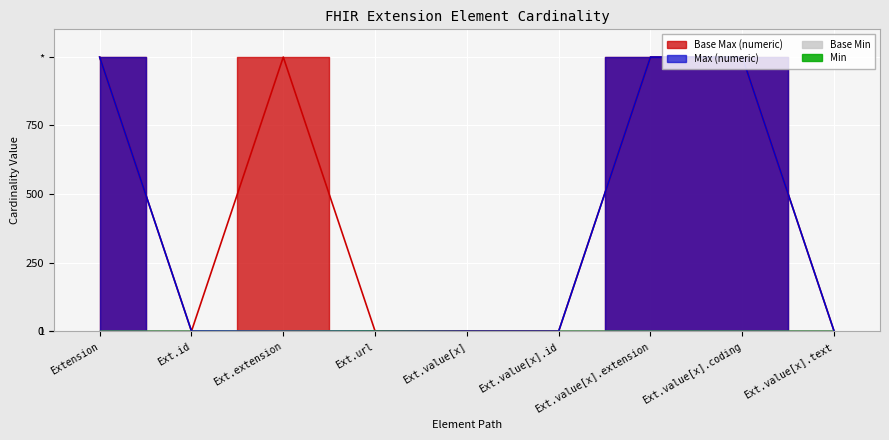

True or false: Max (numeric) and Base Max (numeric) cross at least once.

False